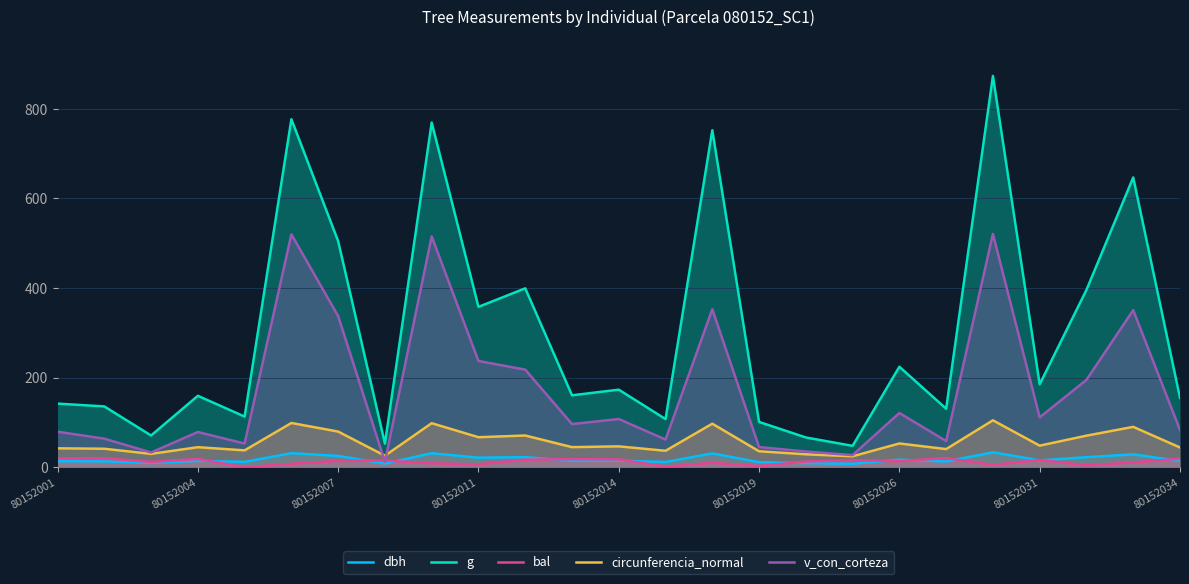

What are all the series names shown in the legend?

dbh, g, bal, circunferencia_normal, v_con_corteza